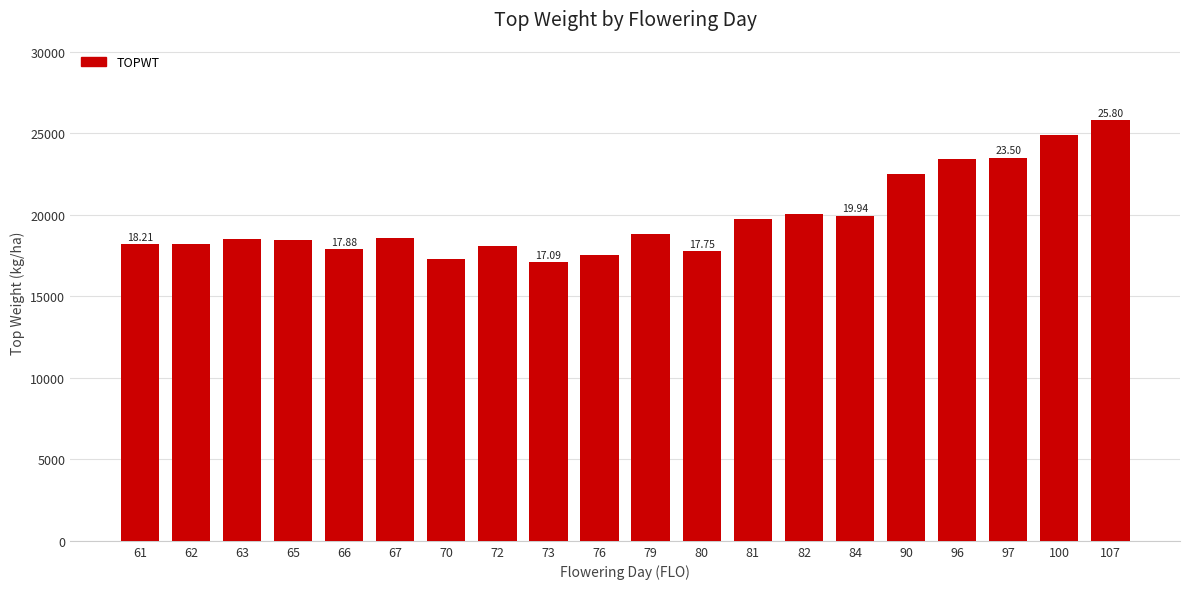

What is the difference between the second highest and second lowest values?

7631